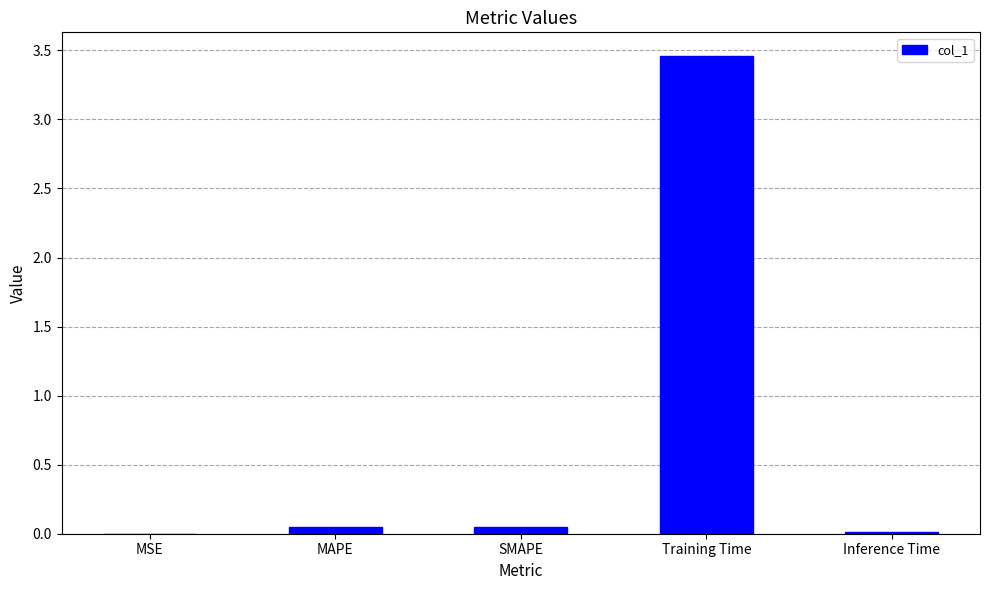

Count the number of data series in this chart.

1